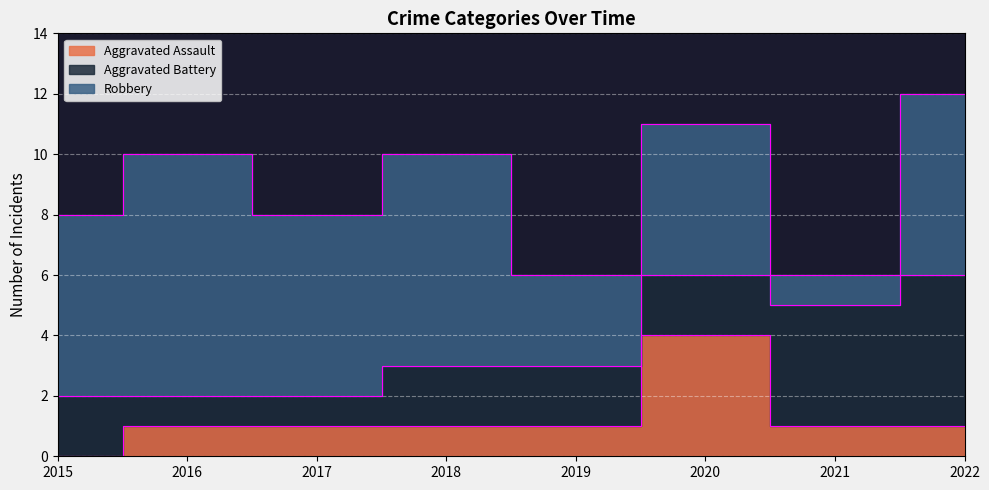

What is the difference between the Robbery values at 2022 and 2018?

1